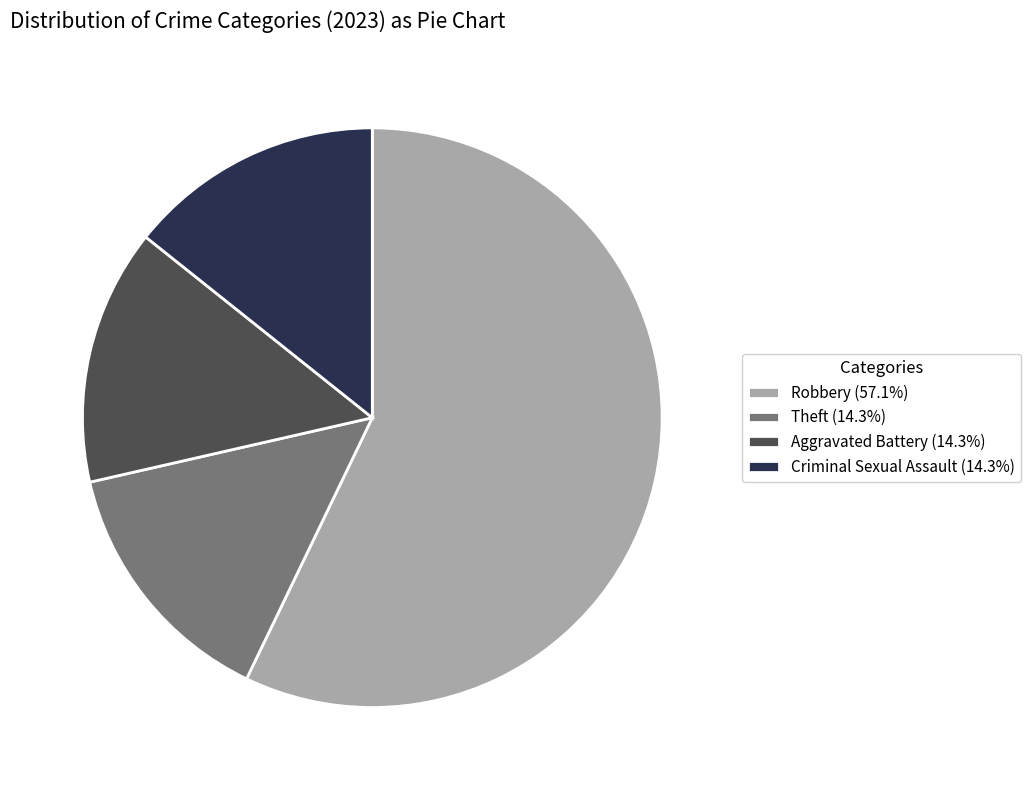

Is Theft (14.3%) the majority of the pie?

No